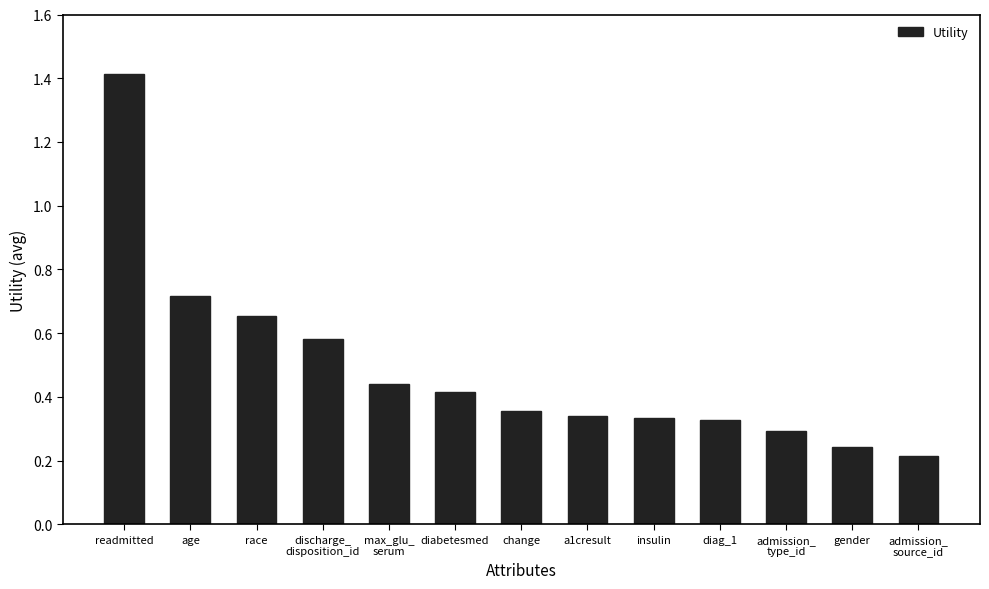

What is the label of the 2nd bar from the left?

age